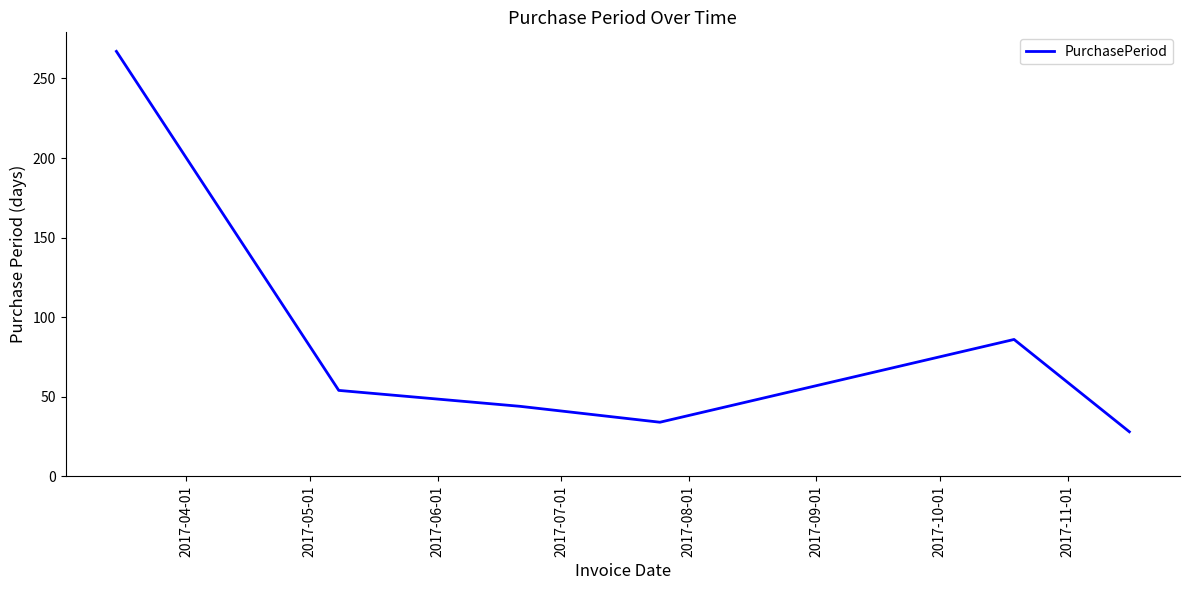

What is the maximum value shown in the chart?

267